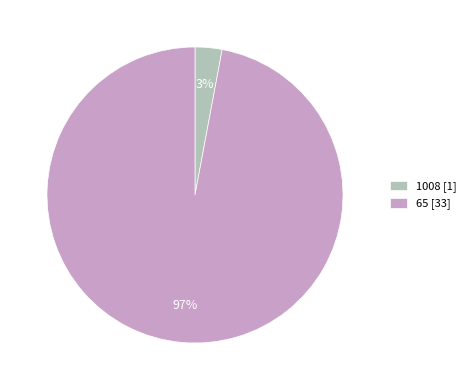

Is there any slice that represents more than half of the pie?

Yes